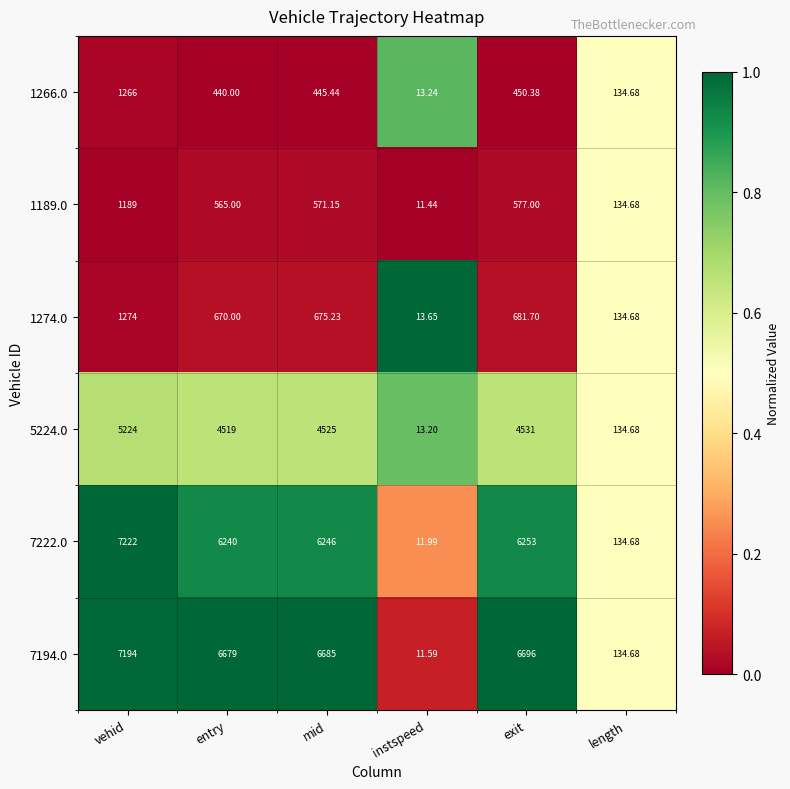

Which category has the highest value in the 7222.0 series?

vehid